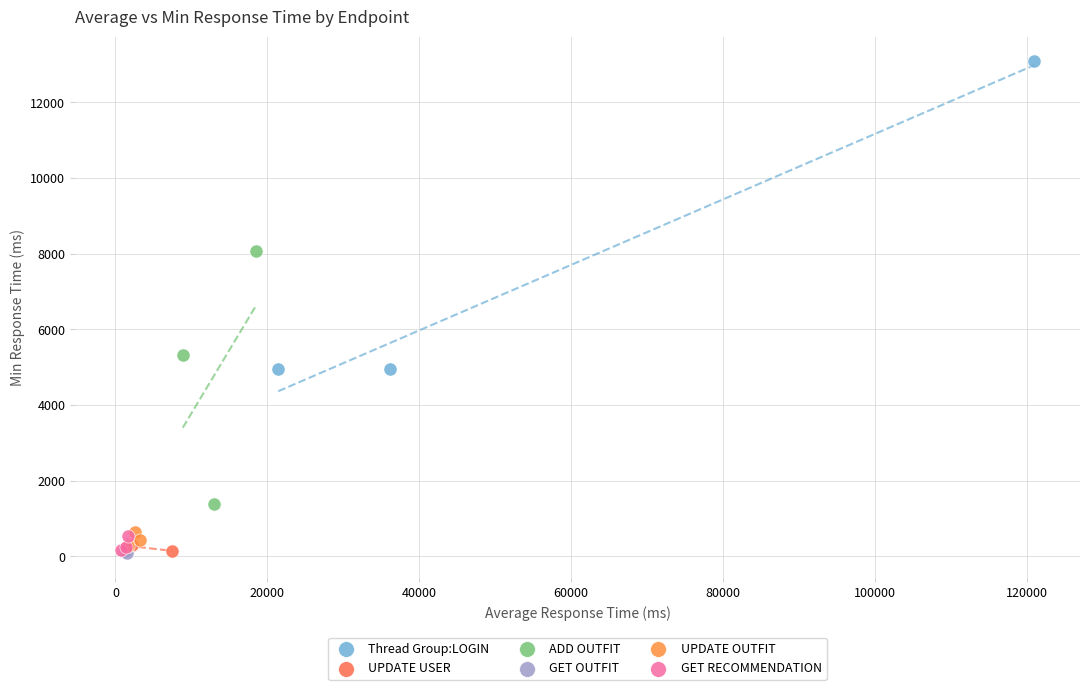

Which series contains the highest Y value?

Thread Group:LOGIN